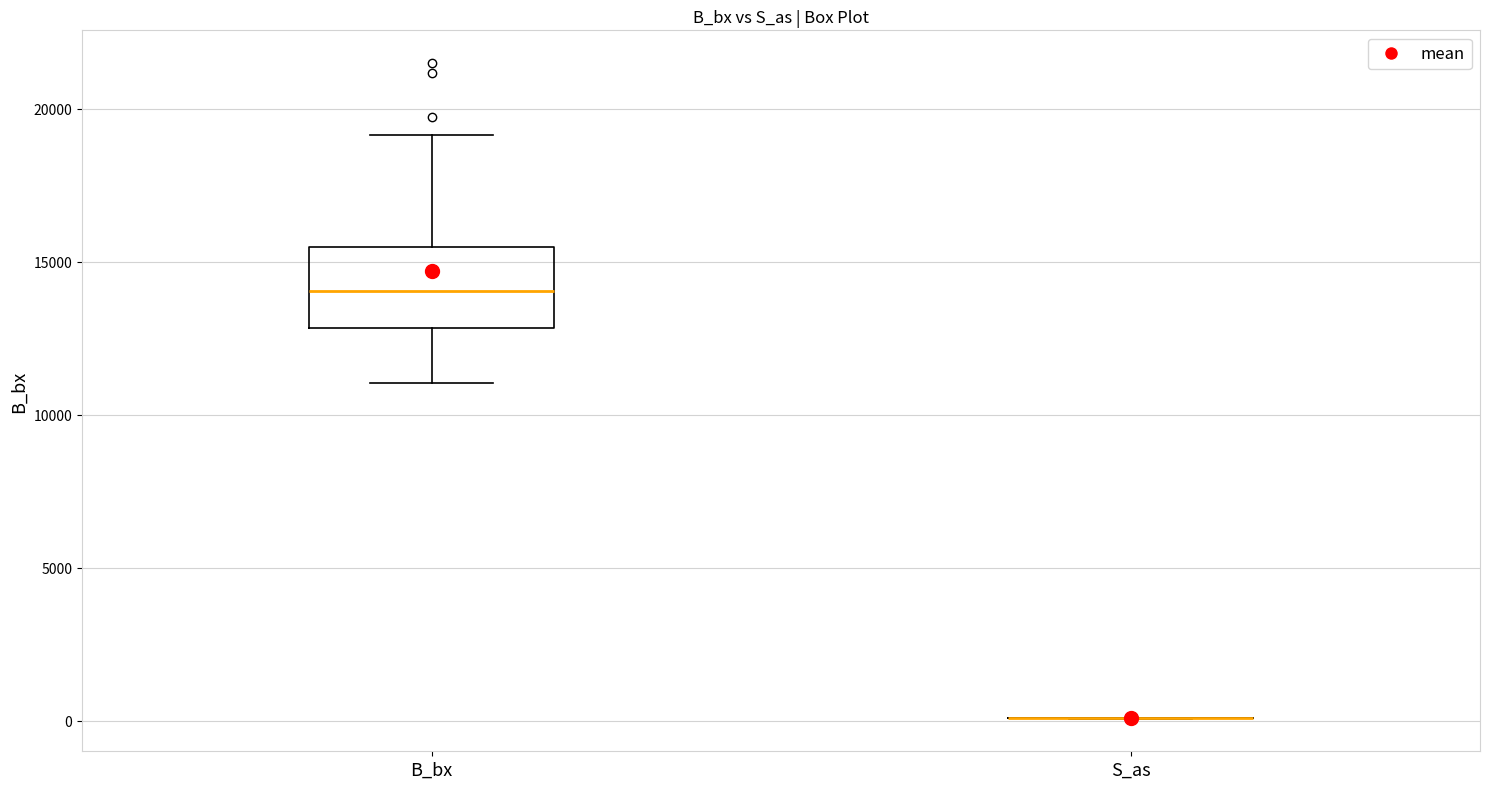

Reading left to right, transcribe this box plot: for each box, give where its median line is, the range the box spans, and where its two whiskers end, as read against the y-axis. The values are not printed on the chart, so give them approximately, as read against the axis.

B_bx: median 14000, box 13000 to 15500, whiskers 11000 to 19000
S_as: box collapsed to a line at 0, whiskers 0 to 0